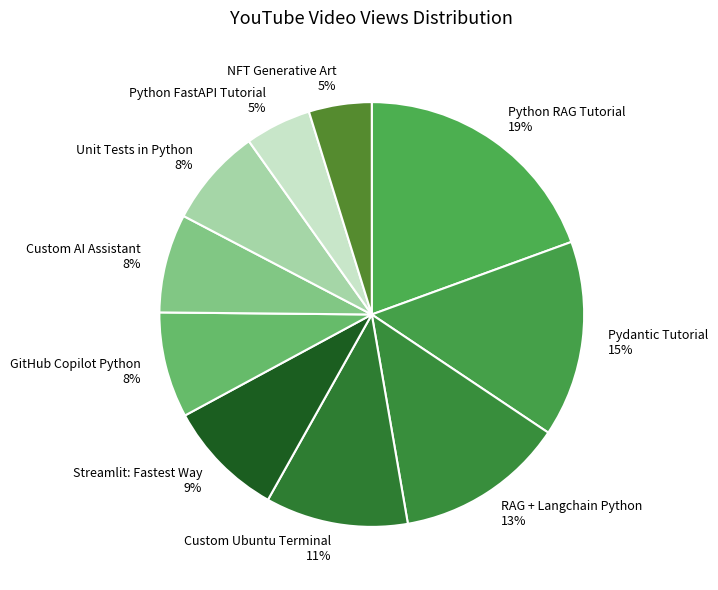

To the nearest percent, what is the difference between the RAG + Langchain Python and Pydantic Tutorial slice percentages?

2%